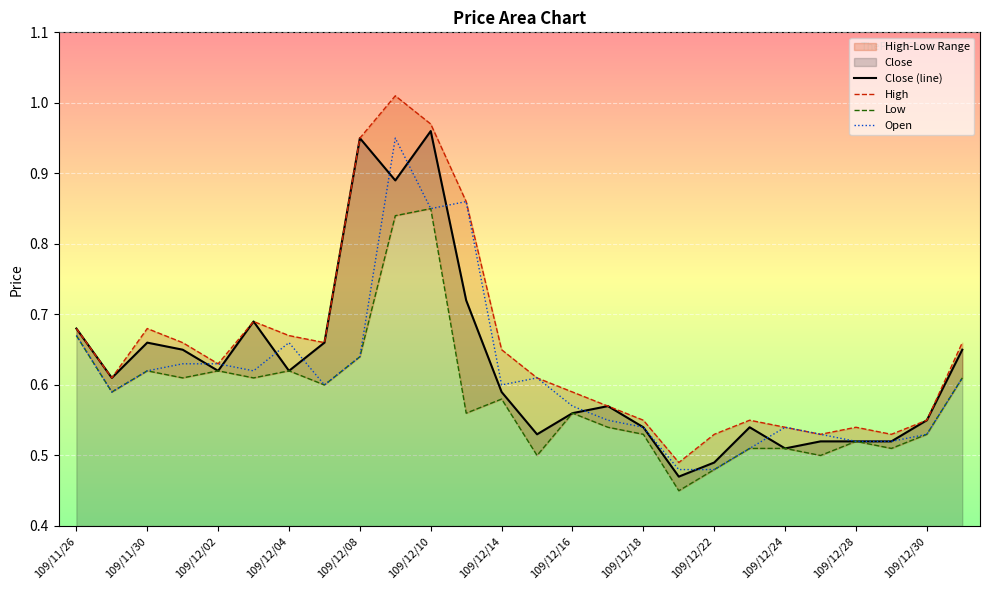

Is it true that Close (line) equals 0.2 at 109/12/02?

False